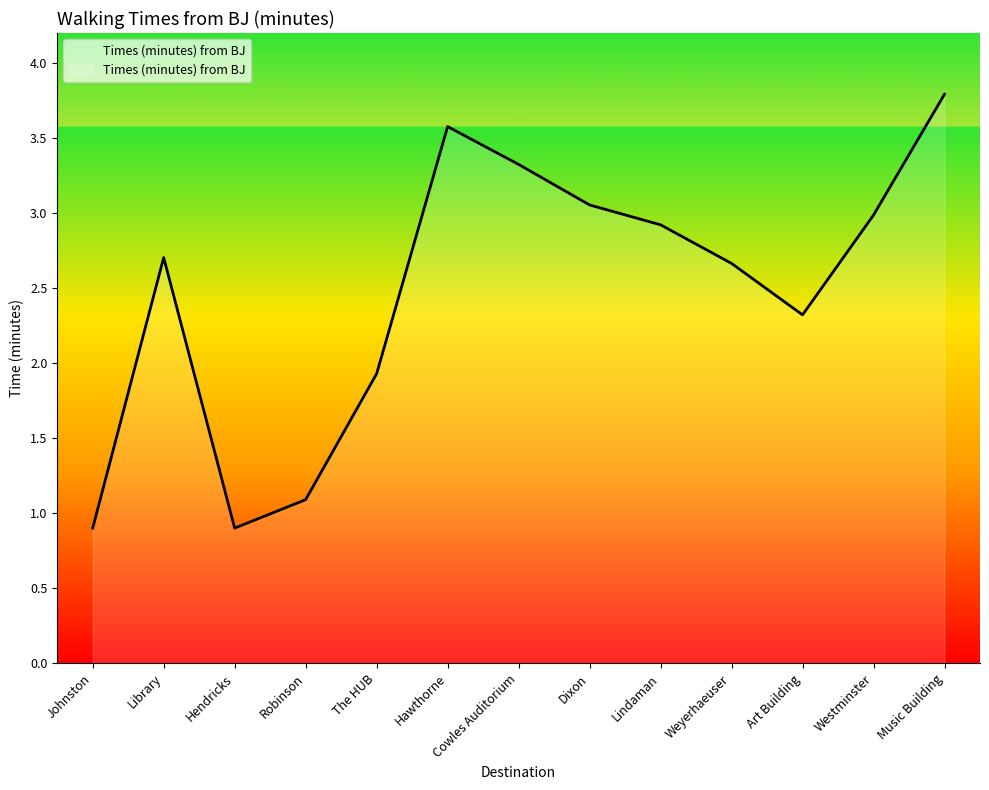

What position from the right is Weyerhaeuser?

4